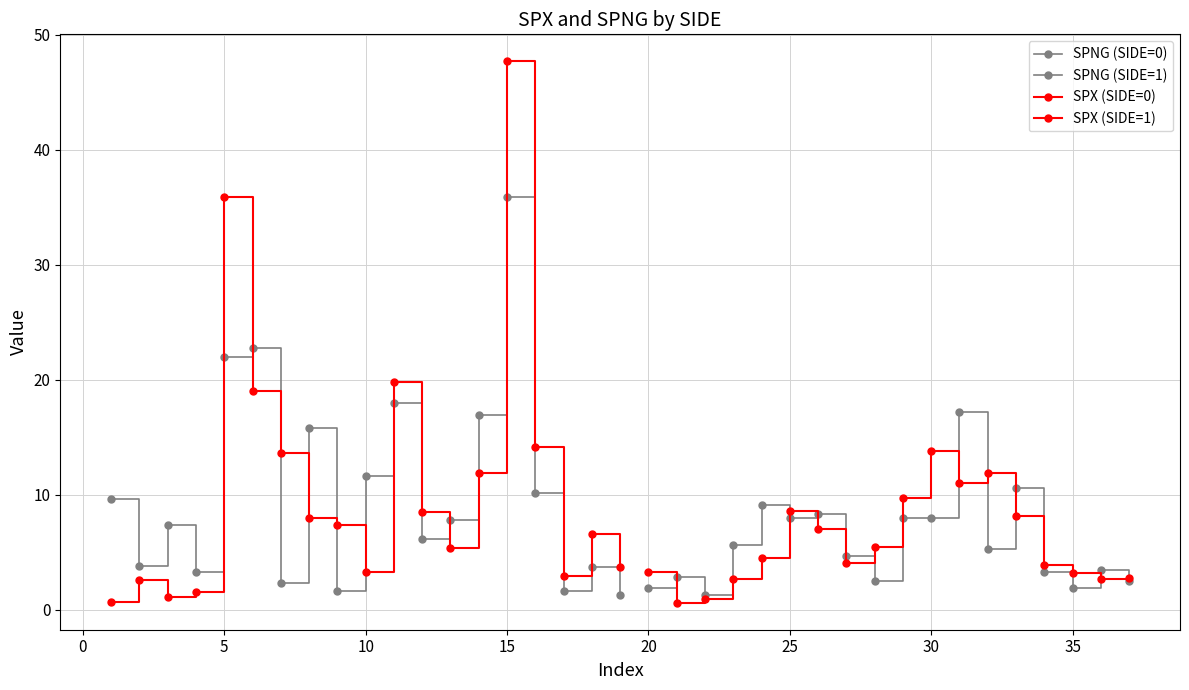

The value of SPX at 1 is 4.2. True or false?

False